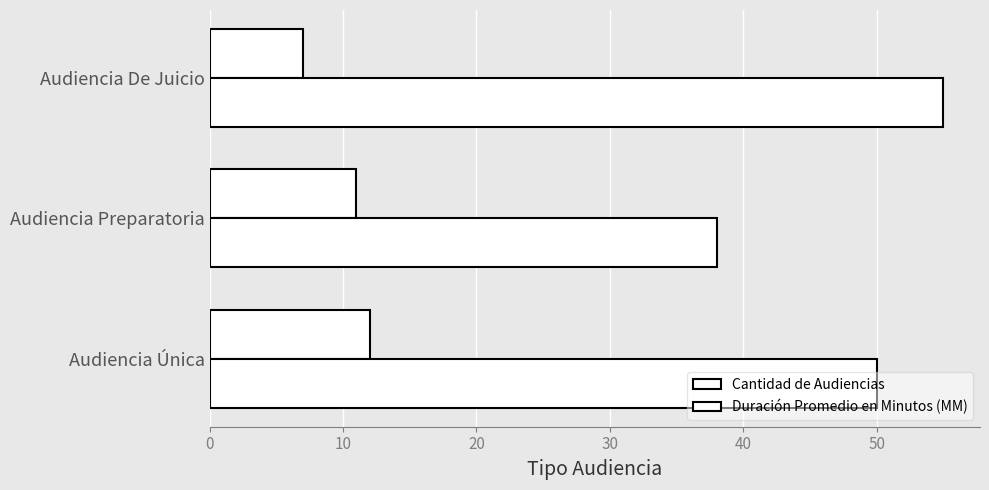

How many data points does each series have?

3